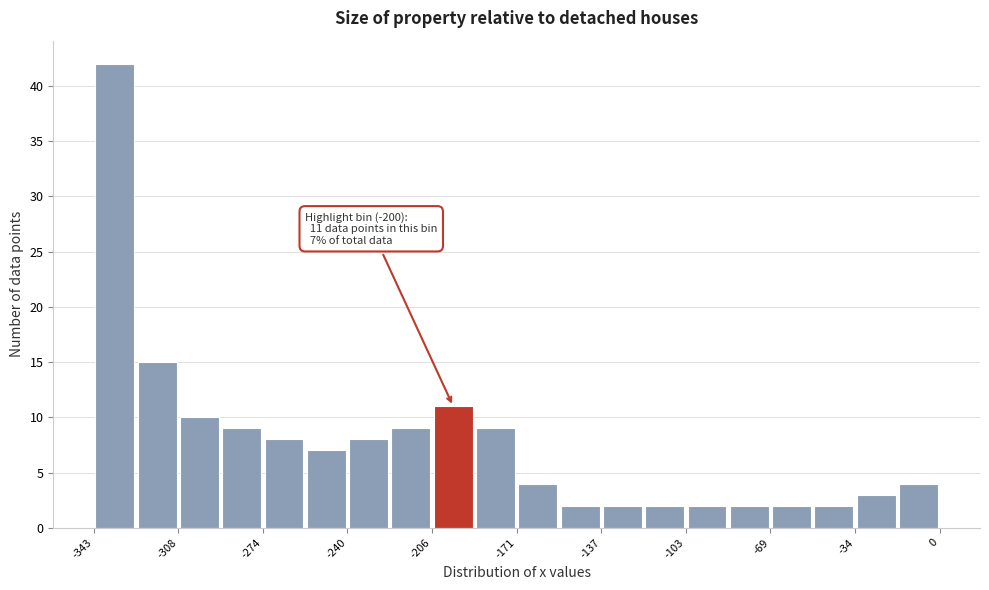

Around what value on the x-axis is the tallest bar? Give the approximate position of its centre, as read against the axis.

-335